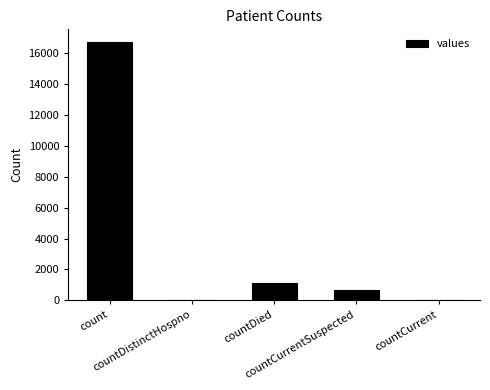

What is the greatest value displayed?

16729